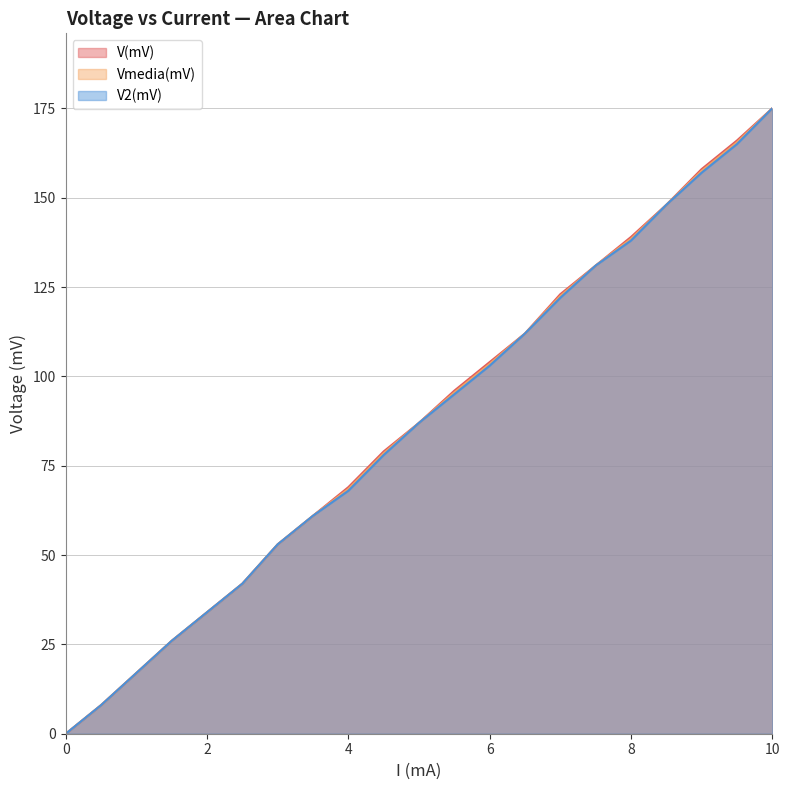

Which label corresponds to the largest value in the chart?

10